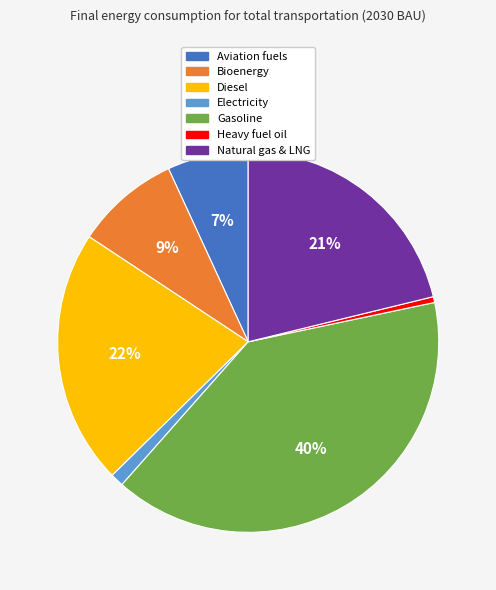

Combined, do Gasoline and Electricity account for over 50%?

No